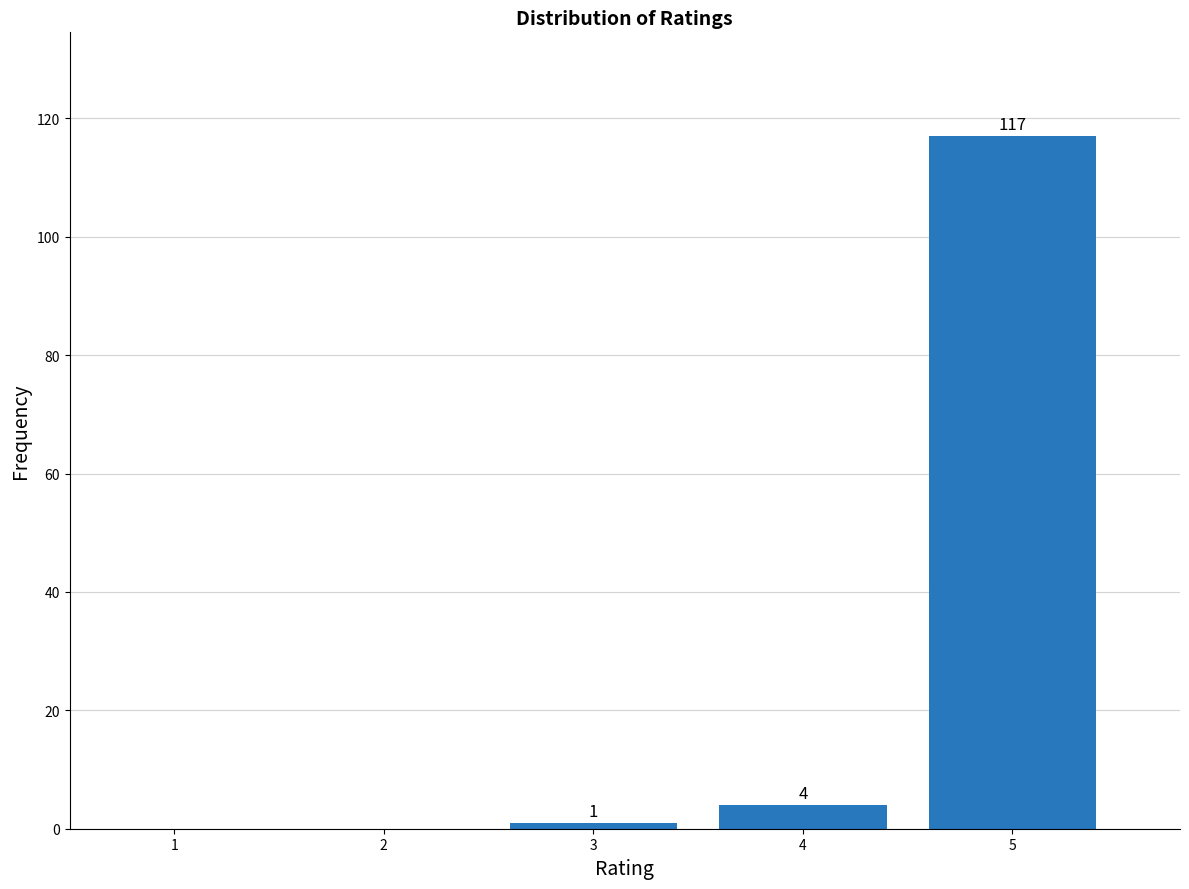

Reading right to left, extract all data points from this chart.

5=117	4=4	3=1	2=0	1=0